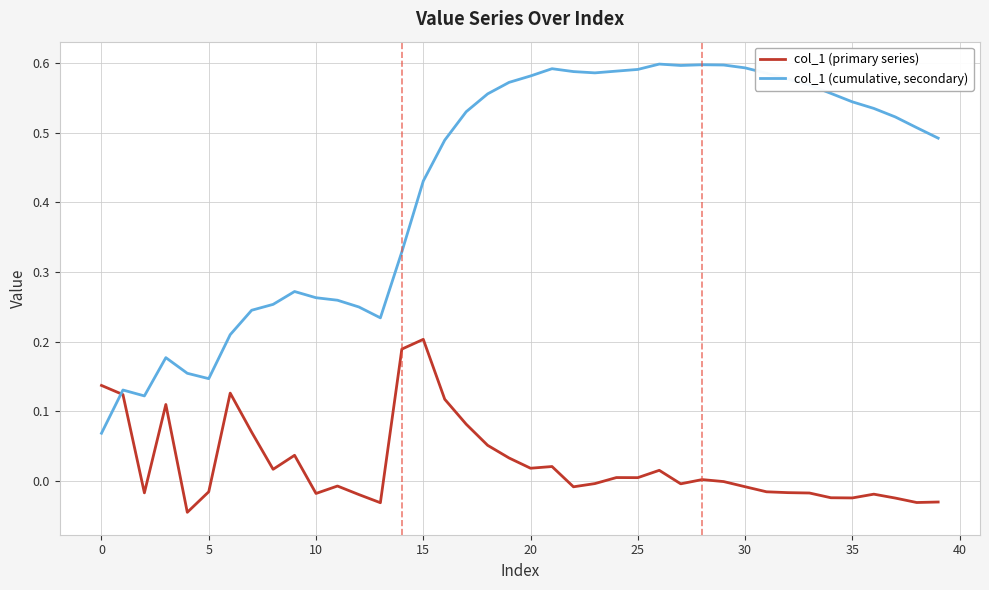

Which series has the largest range (max minus min)?

col_1 (cumulative, secondary)